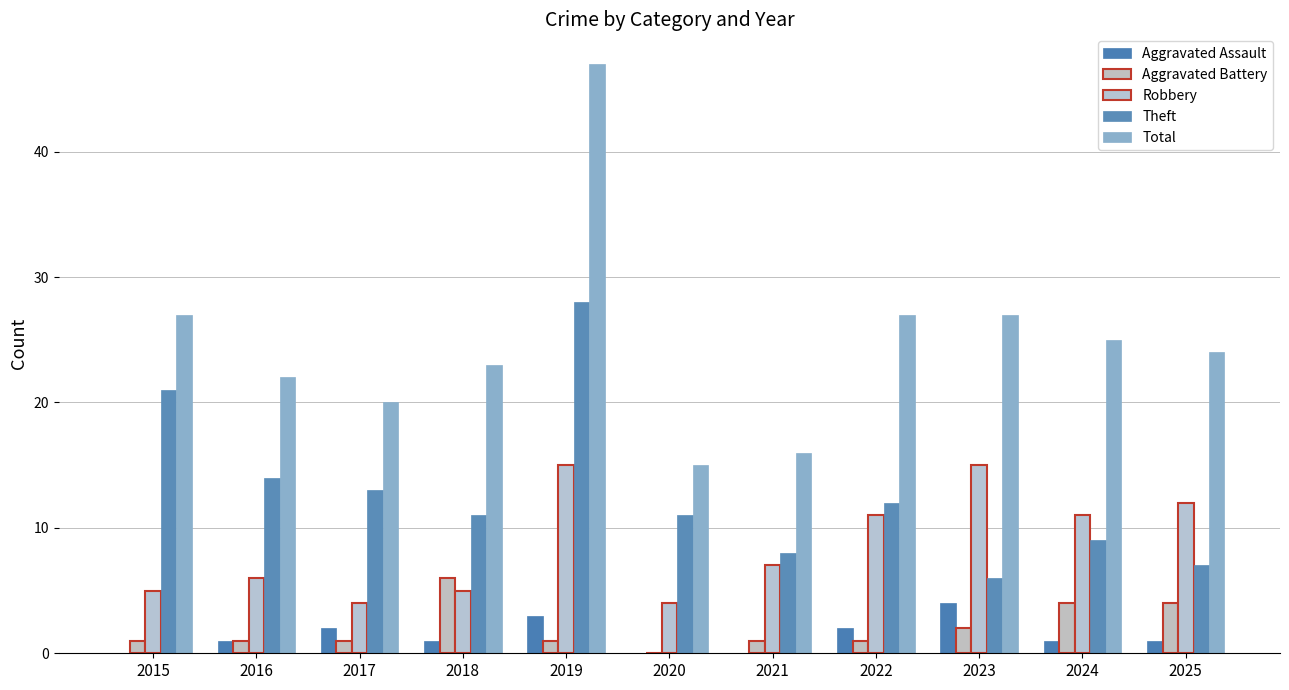

What is the greatest value displayed?

47